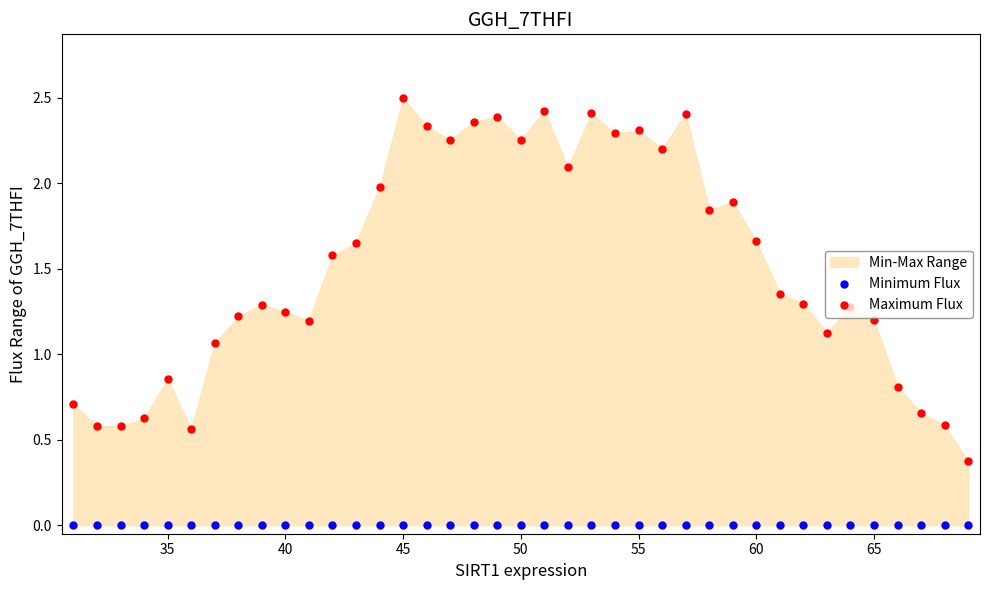

Is the value of Minimum Flux at 26 greater than the value of Maximum Flux at 20?

No